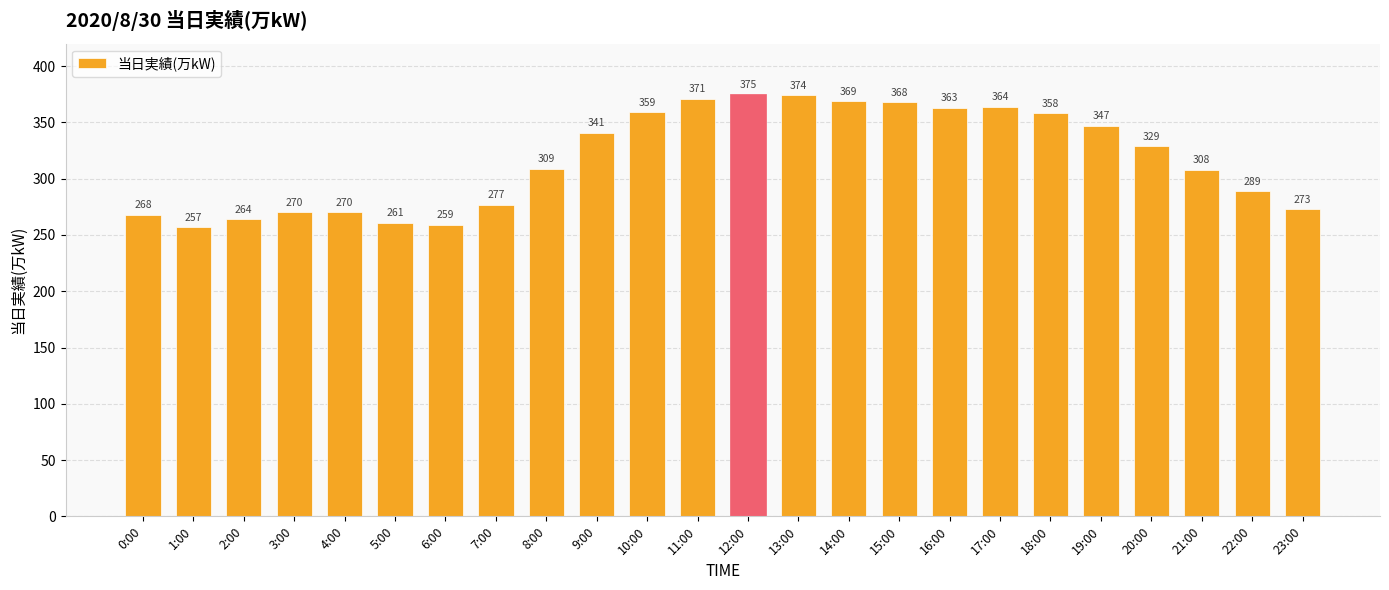

At which category does the chart reach its minimum across all series?

1:00